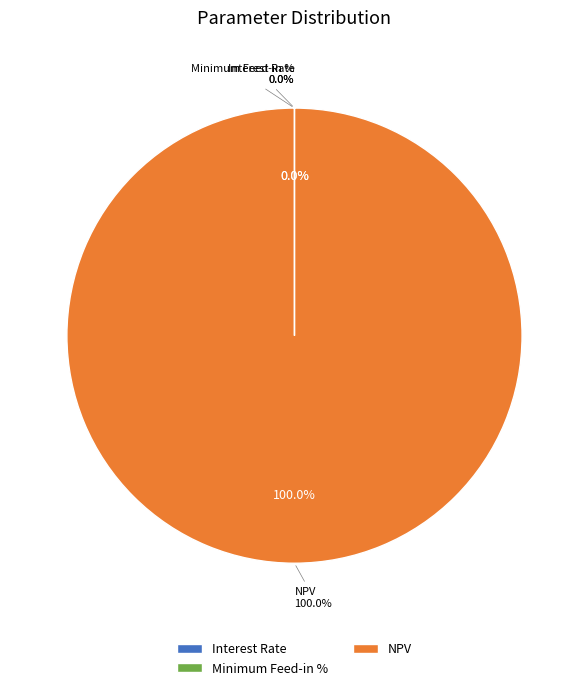

What portion of the pie excludes Interest Rate?

100.0%